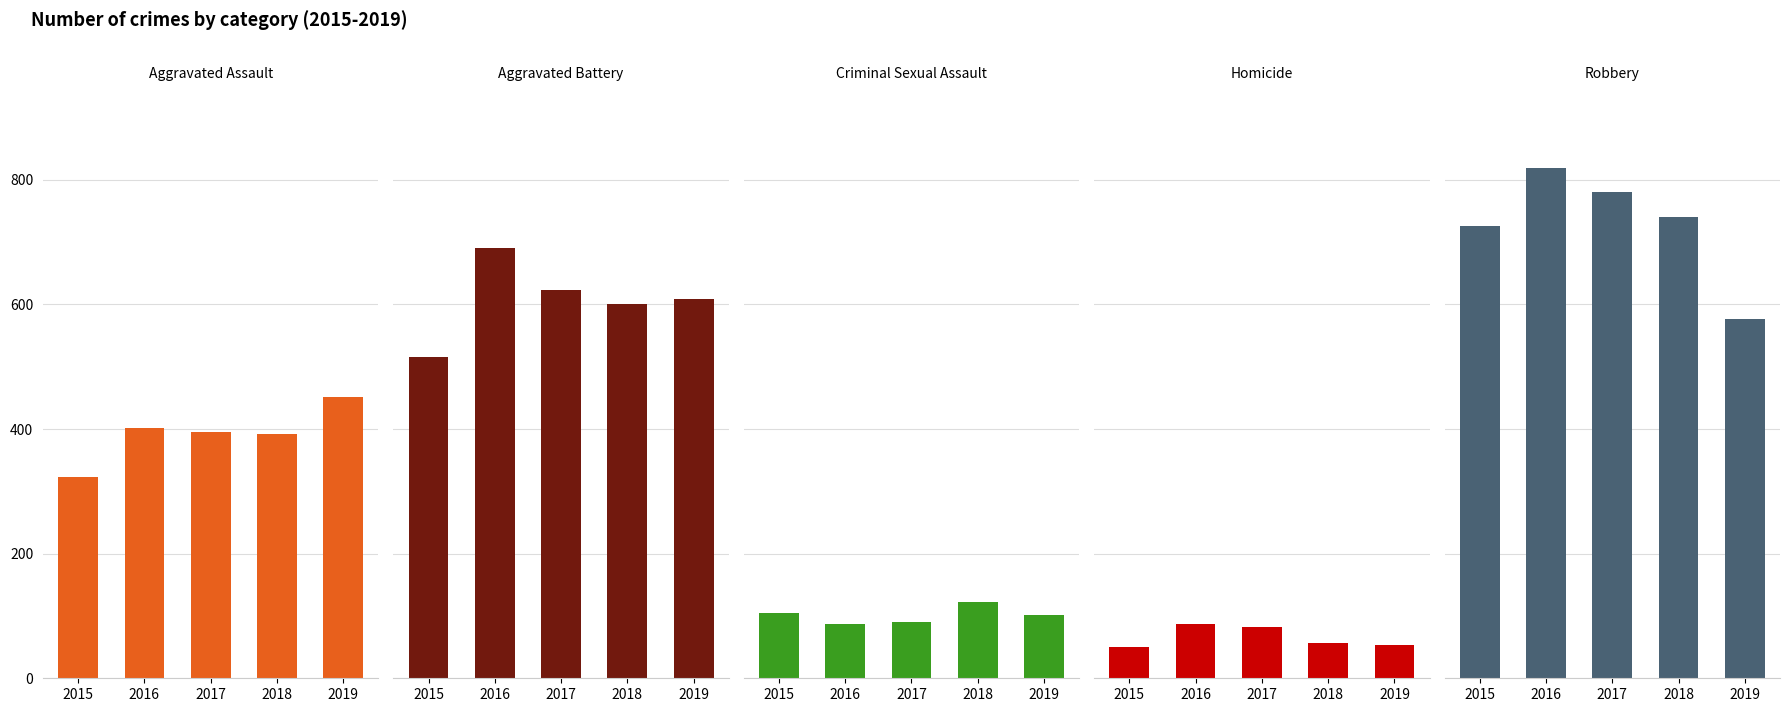

Which series has the widest spread of values?

Robbery